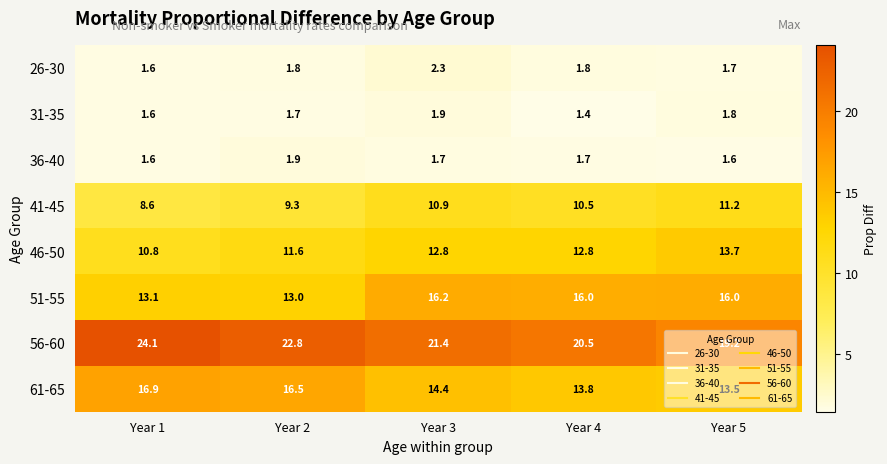

At which category does the chart reach its peak across all series?

Year 1